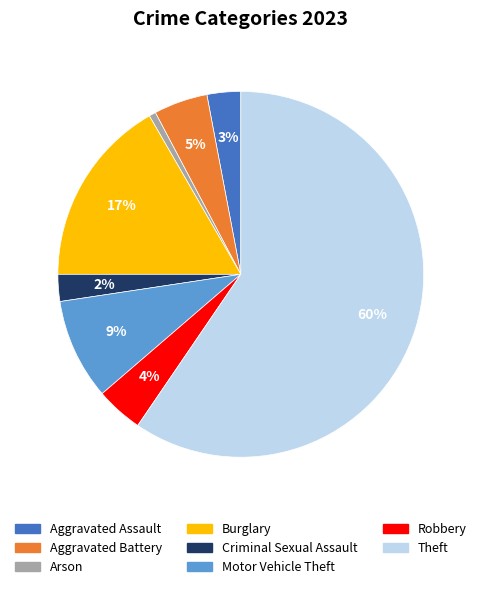

Is there a majority slice in this chart?

Yes